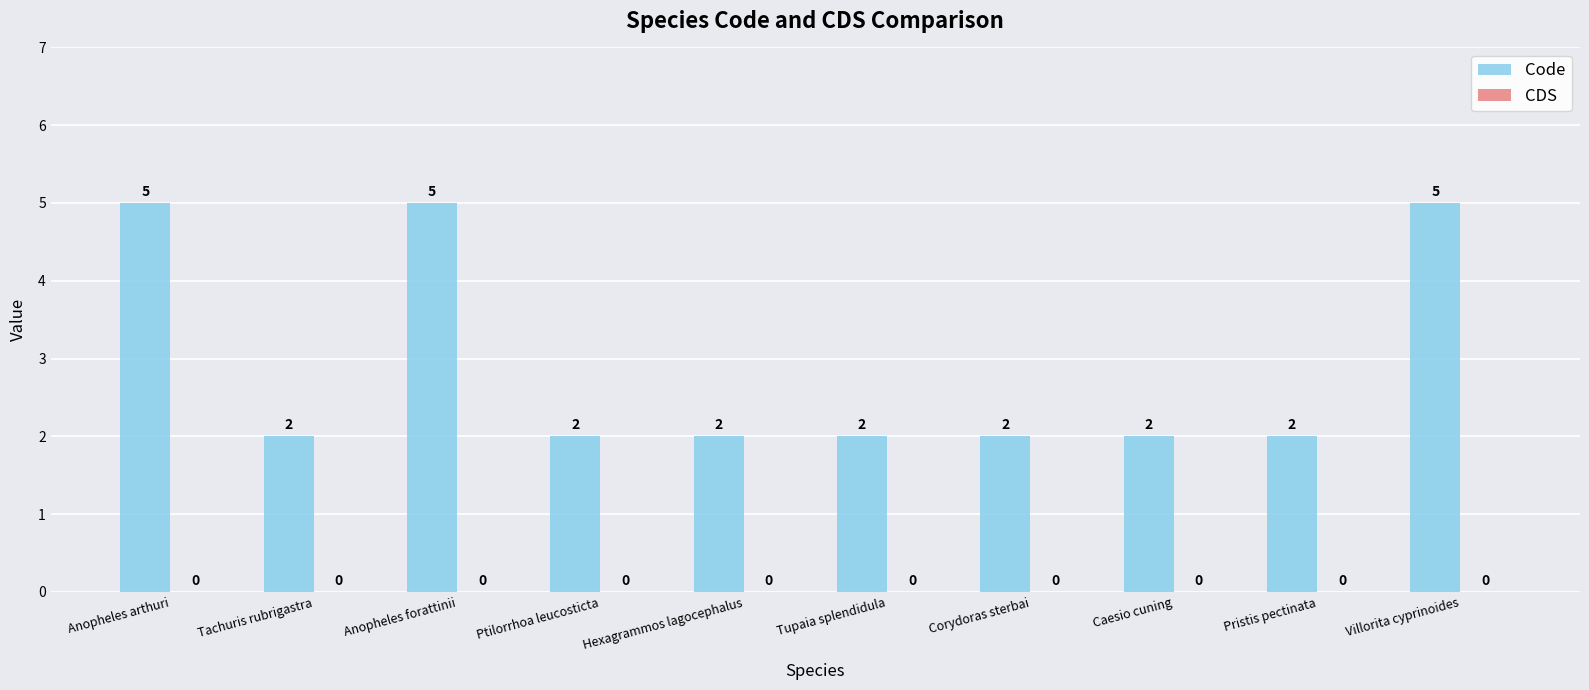

What is the difference between the values at Anopheles arthuri and Caesio cuning?

3